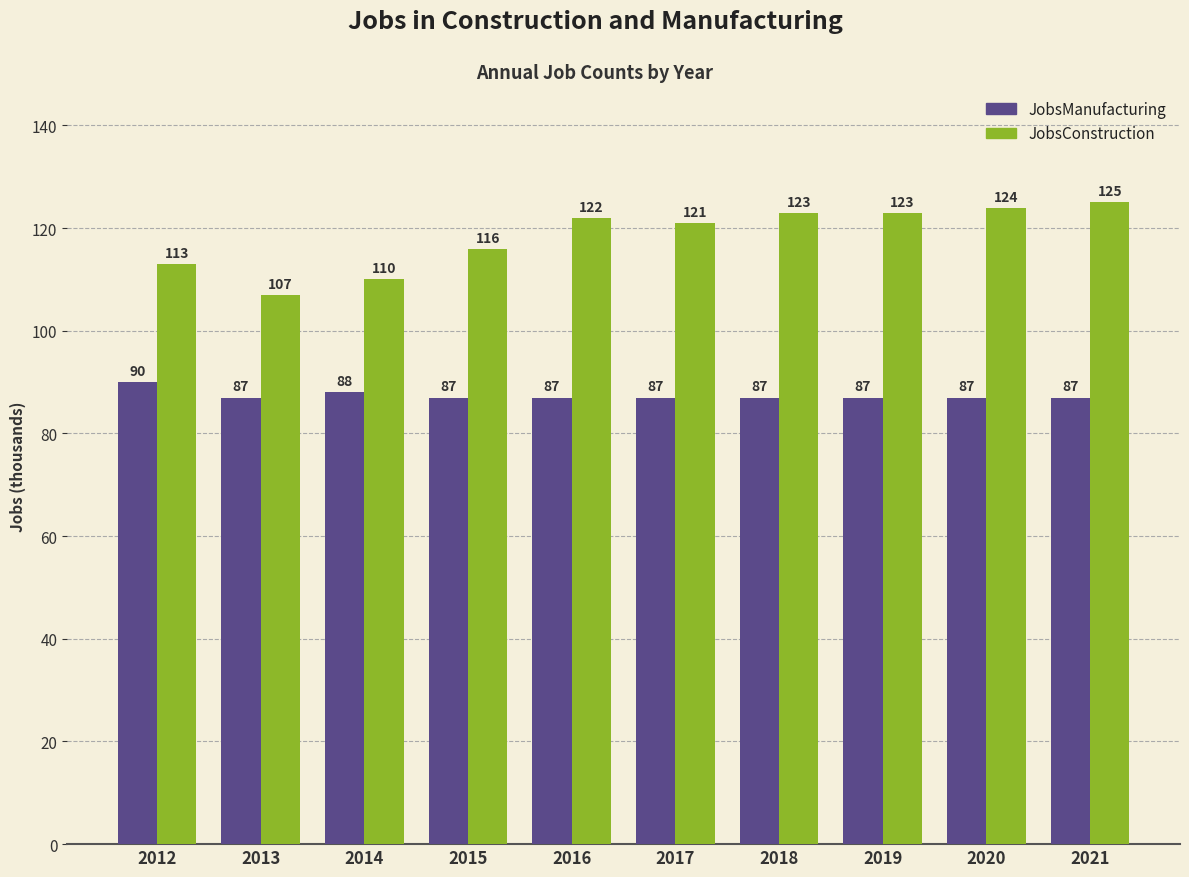

What is the difference between the highest and lowest values at 2012?

23